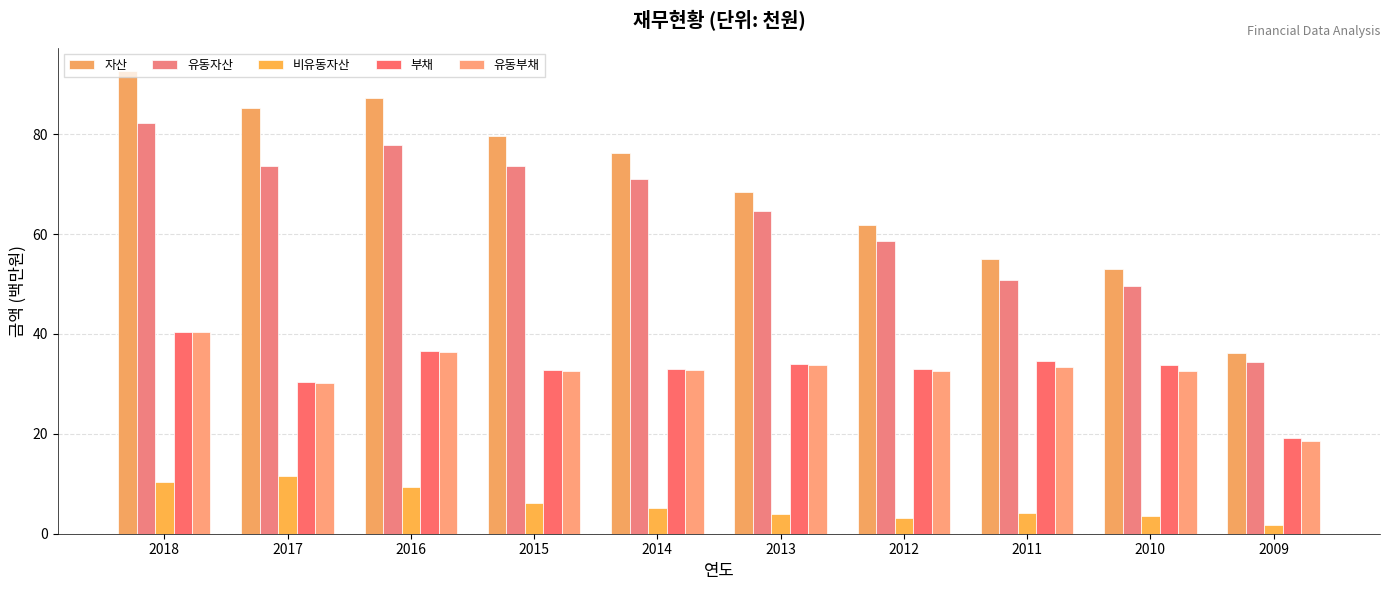

What is the highest value of the 비유동자산 series?

11.6